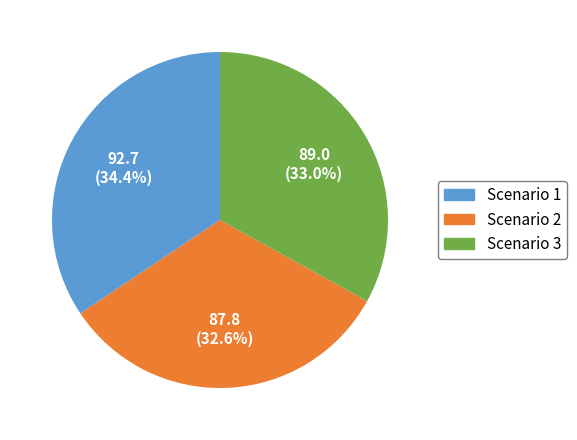

Do Scenario 2 and Scenario 3 together represent more than half of the pie?

Yes